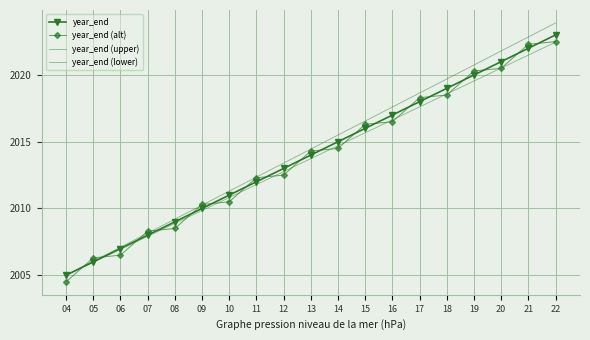

How many lines are shown in the chart?

4